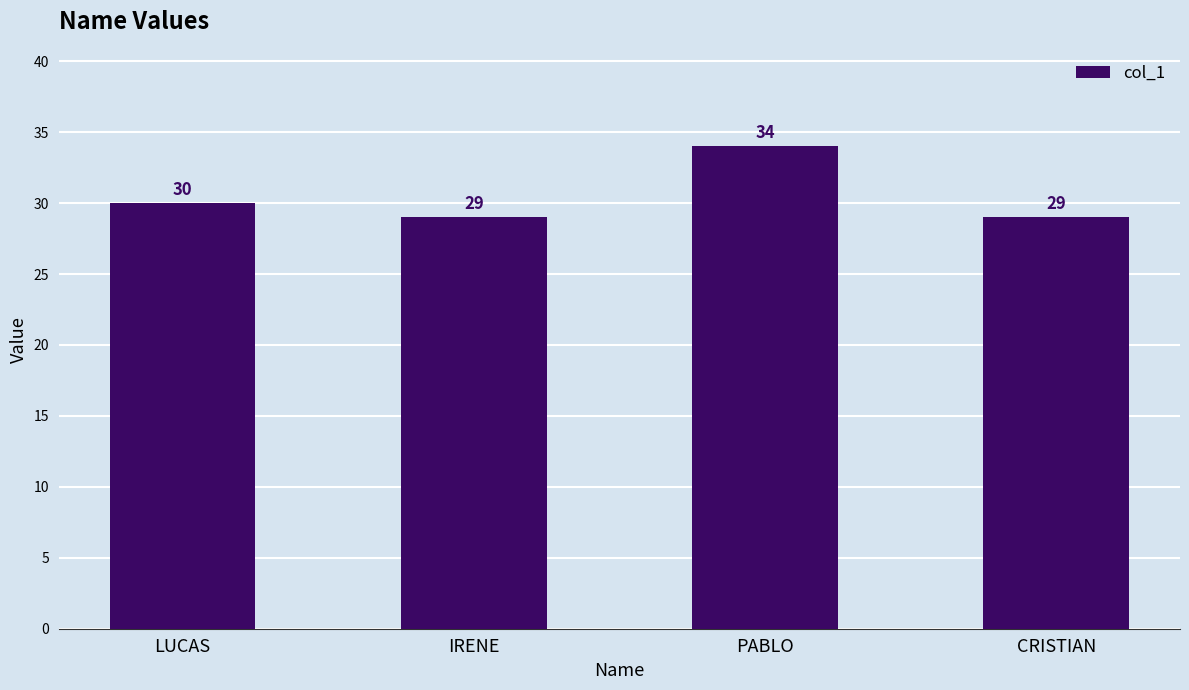

True or false: the data shows 34 at PABLO.

True